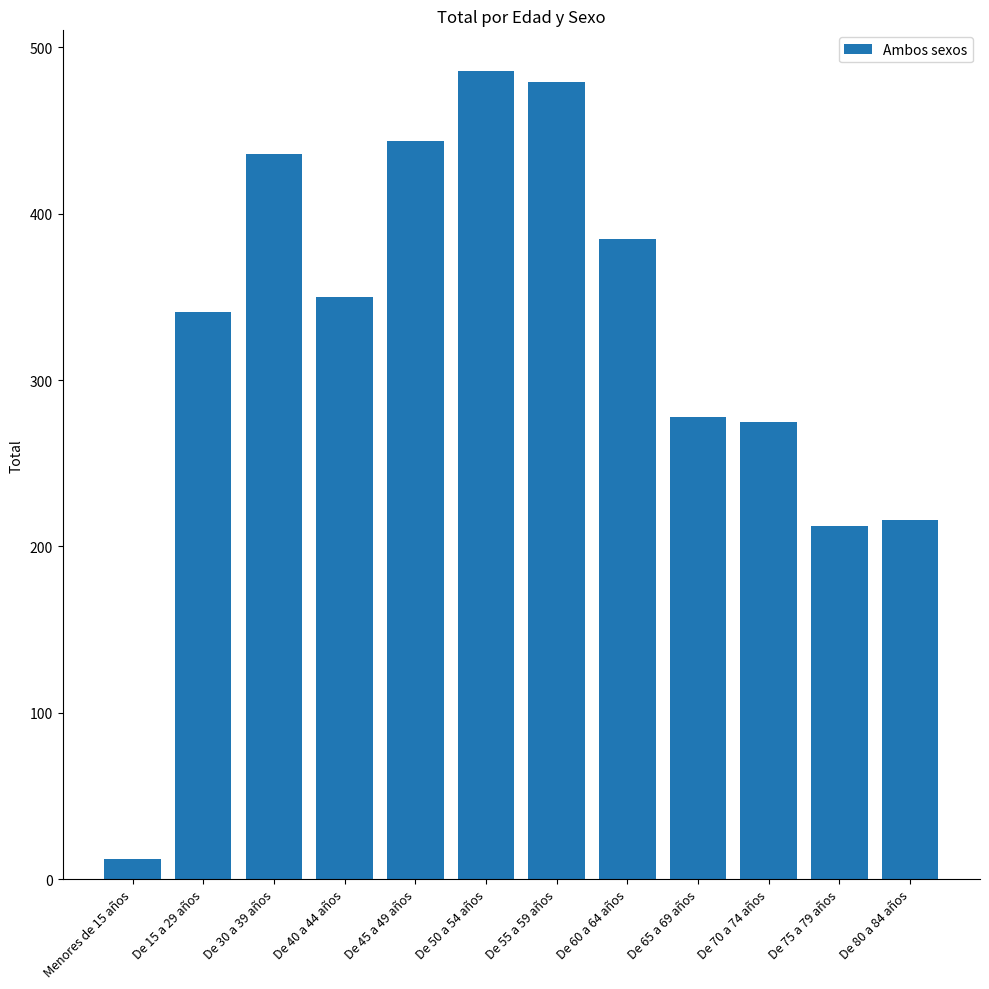

Are the bars grouped side by side (vs. stacked)?

No